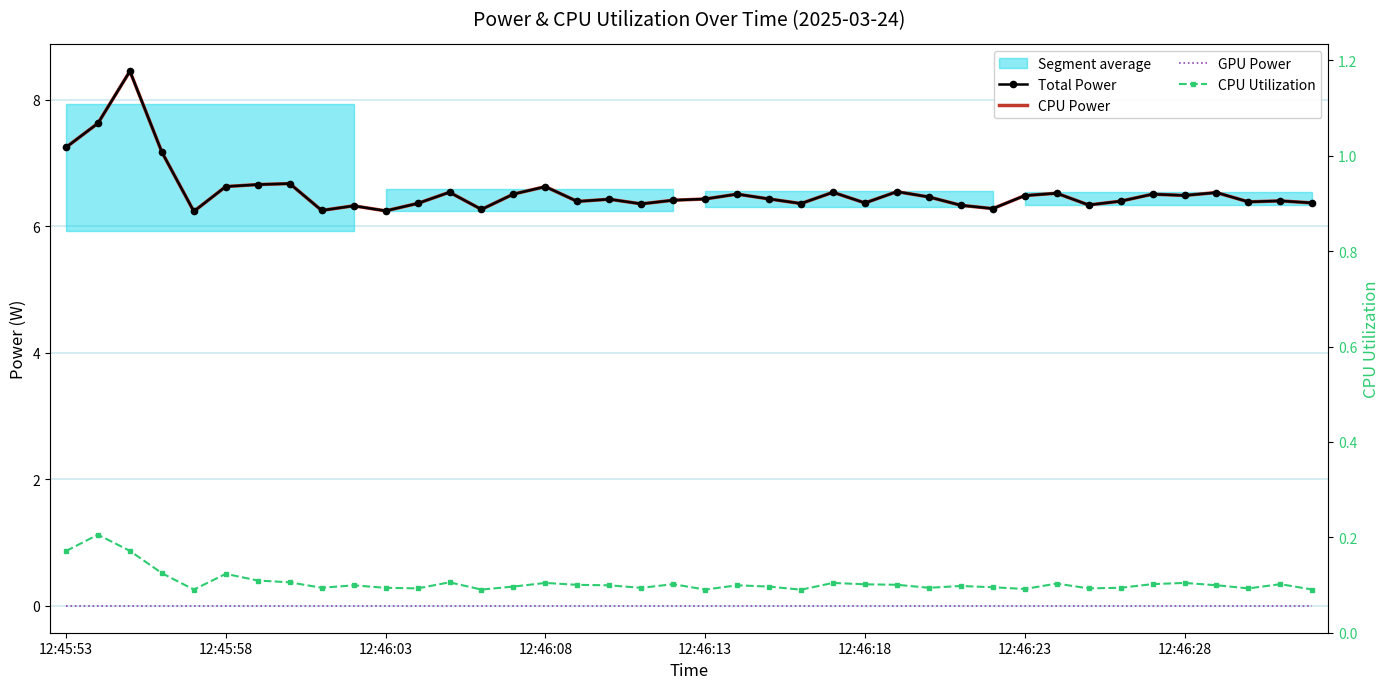

Where is CPU Power nearest to the value 7?

12:46:08